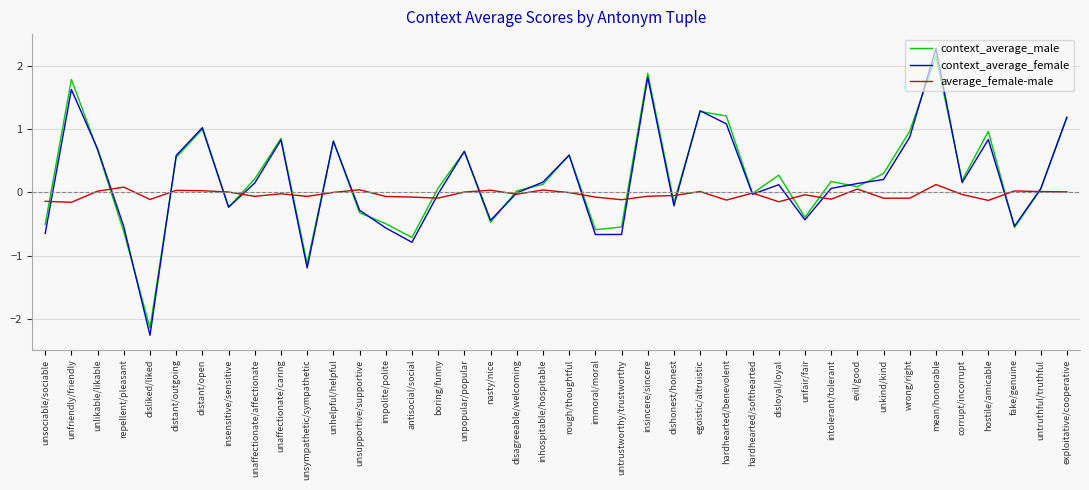

The context_average_female series shows 1.5 at distant/open. True or false?

False